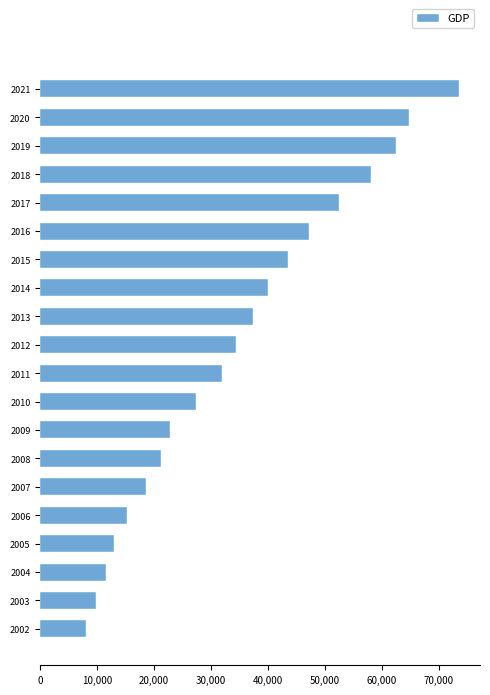

What is the minimum value shown in the chart?

8040.7